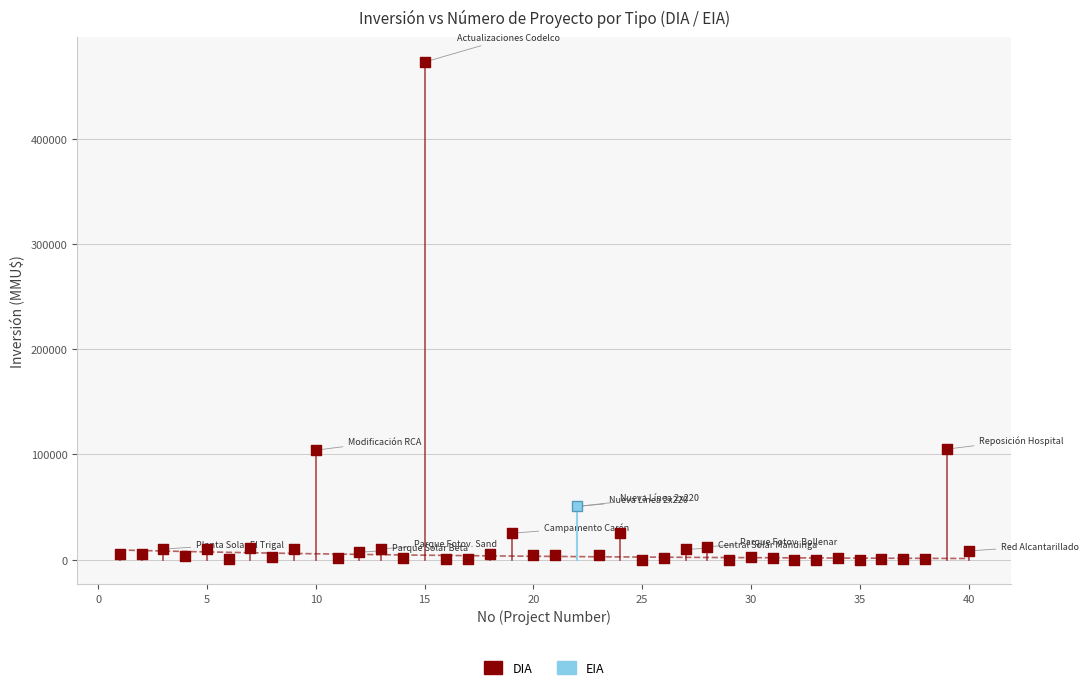

What are all the series names shown in the legend?

DIA, EIA